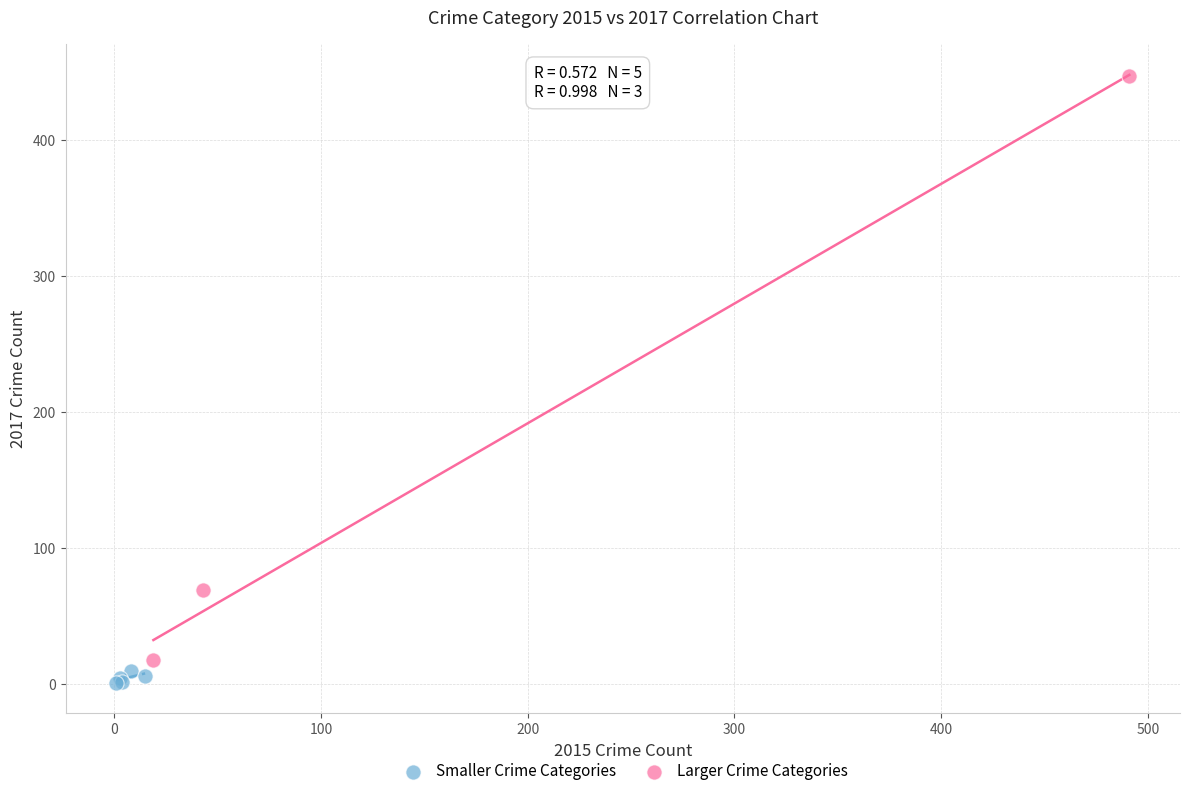

Which series contains the highest Y value?

Larger Crime Categories